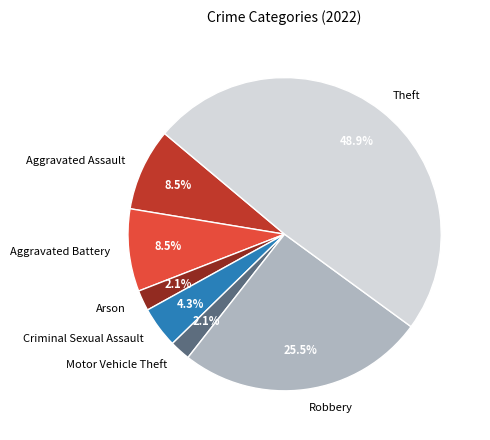

What percentage is NOT represented by Theft?

51.1%